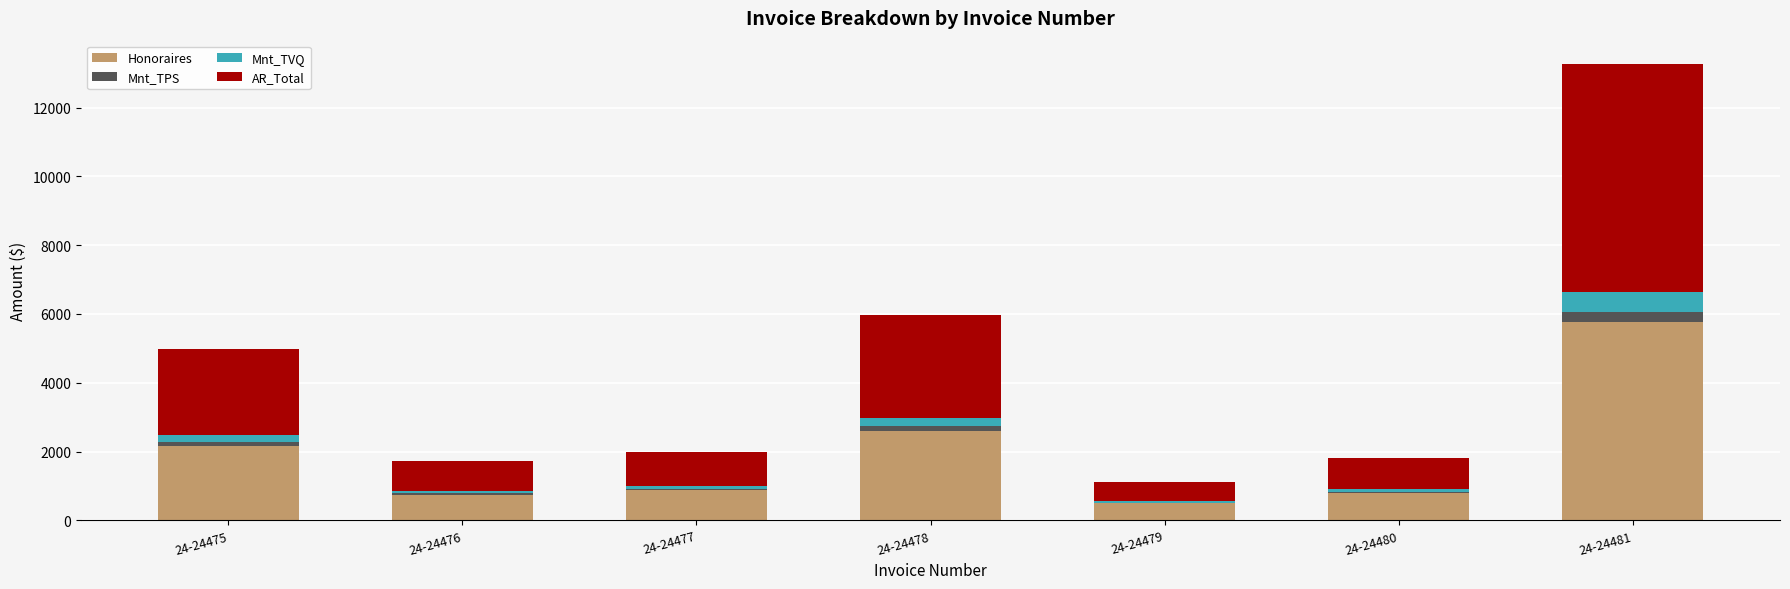

Are the bars grouped side by side (vs. stacked)?

No